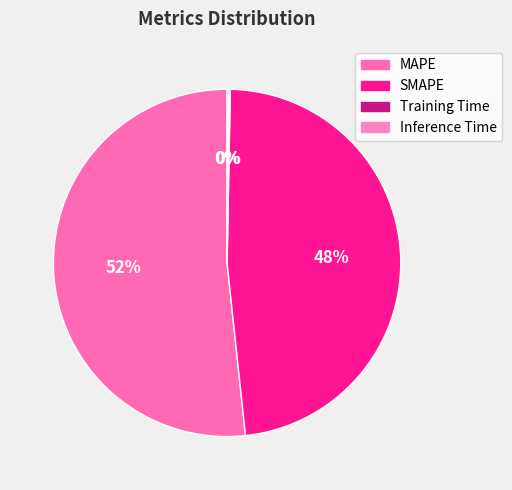

True or false: Training Time accounts for 1% of the total.

False